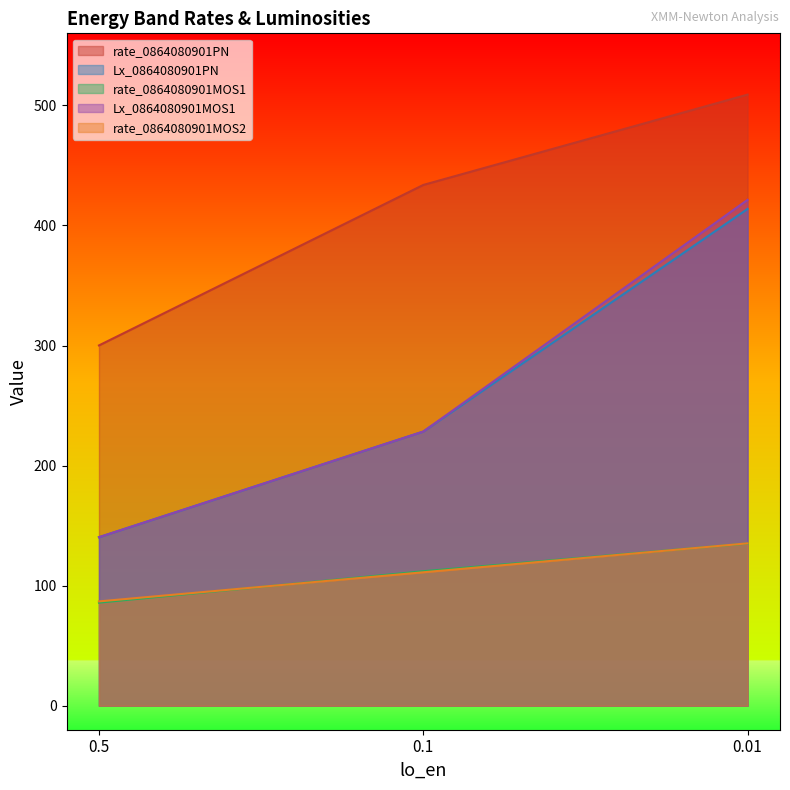

Where is rate_0864080901MOS1 nearest to the value 110?

0.1